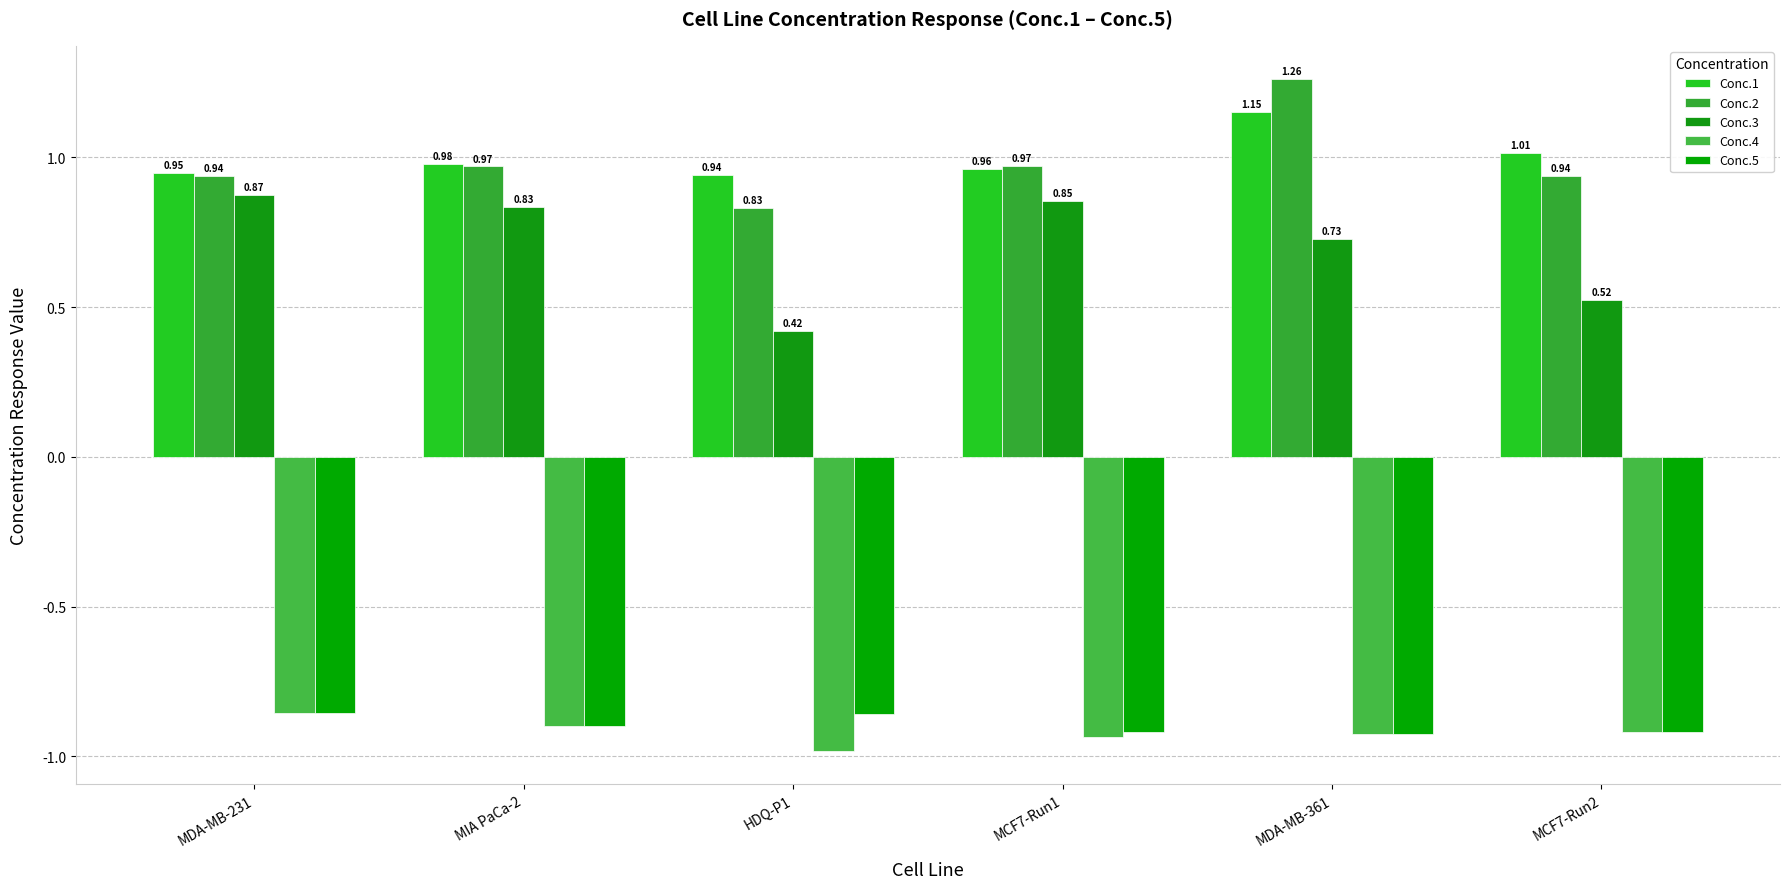

How many categories are shown in the chart?

6